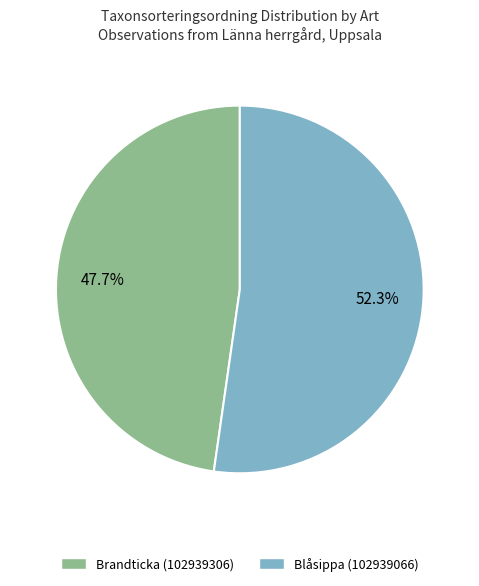

Which category accounts for the majority?

Blåsippa (102939066)